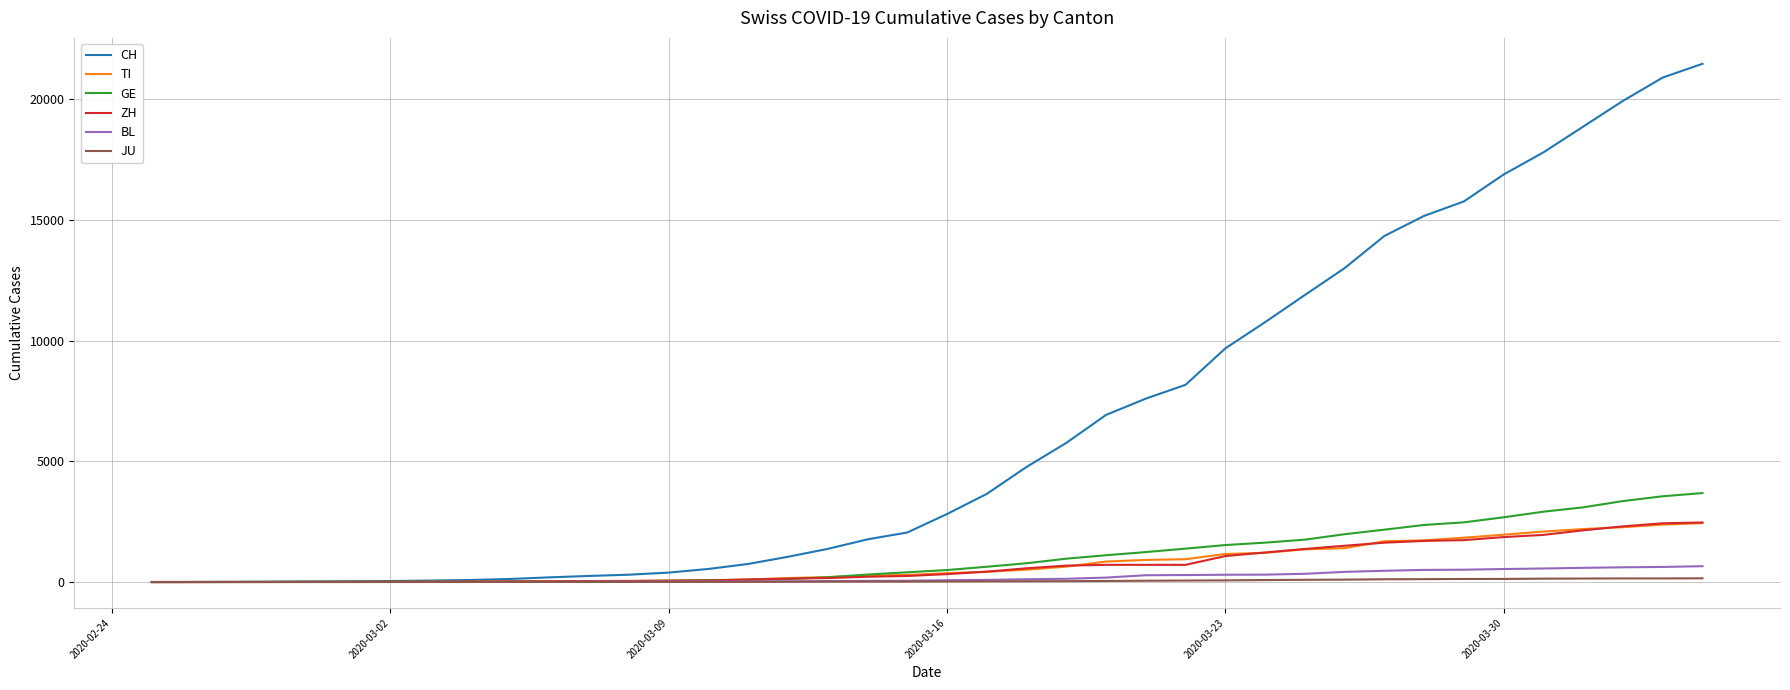

How many lines are shown in the chart?

6